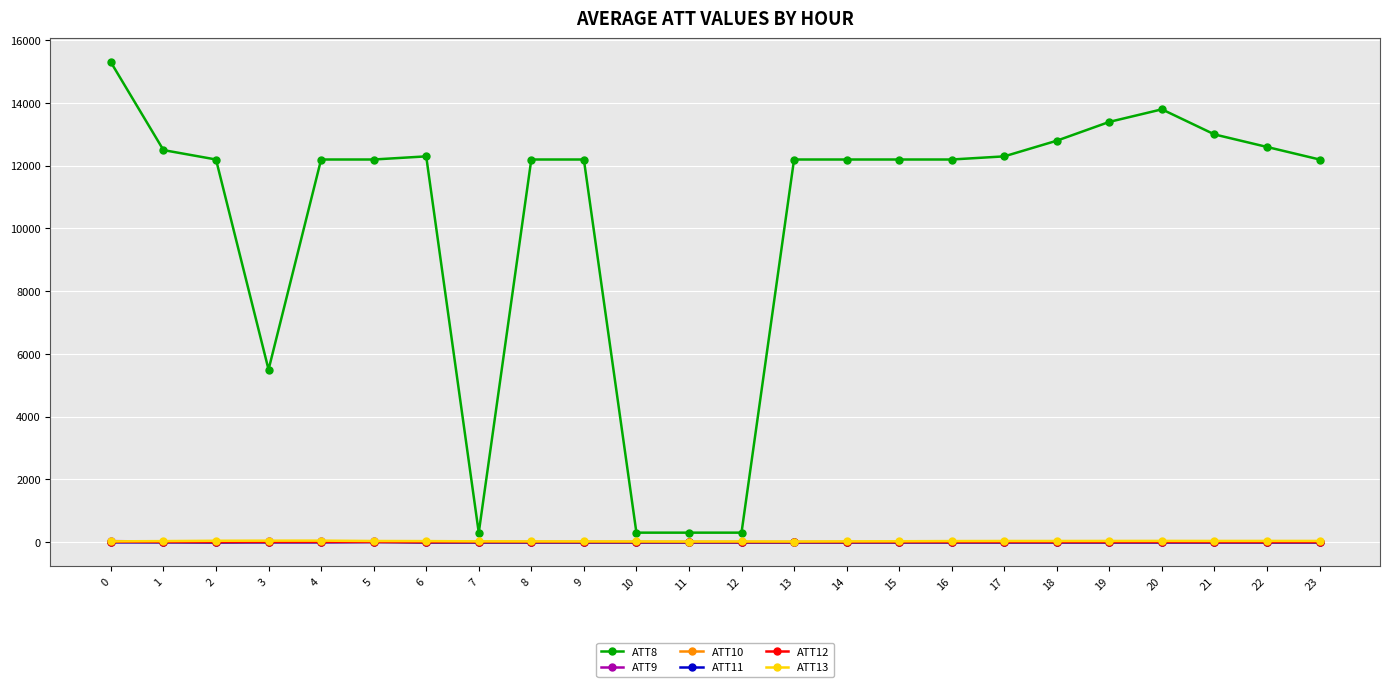

True or false: ATT13 has more than 0 points higher than both neighbors.

True